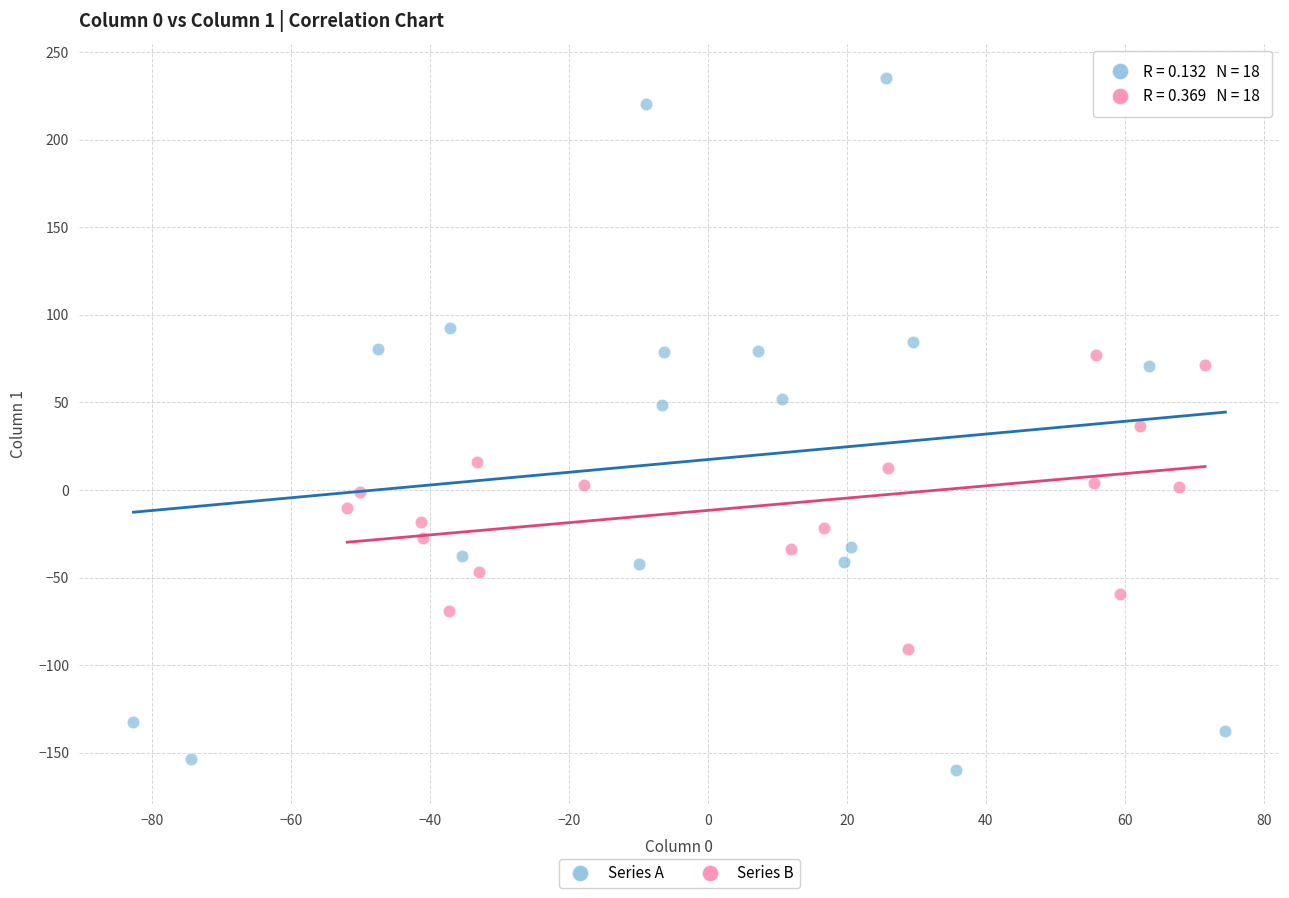

Which series has the largest Y range (max minus min)?

Series A